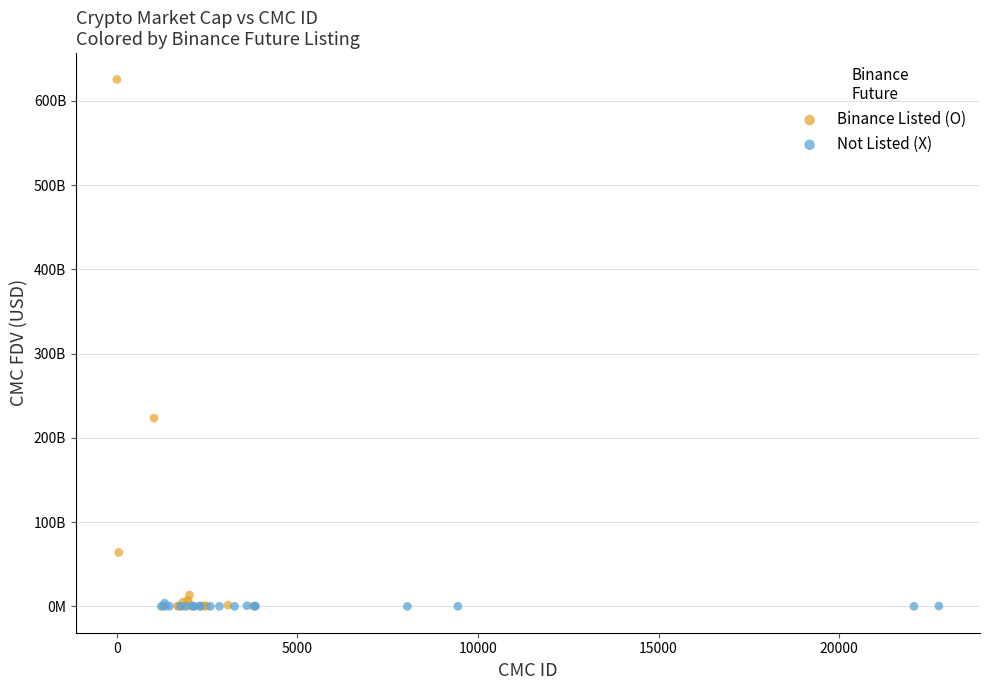

What are all the series names shown in the legend?

Binance Listed (O), Not Listed (X)